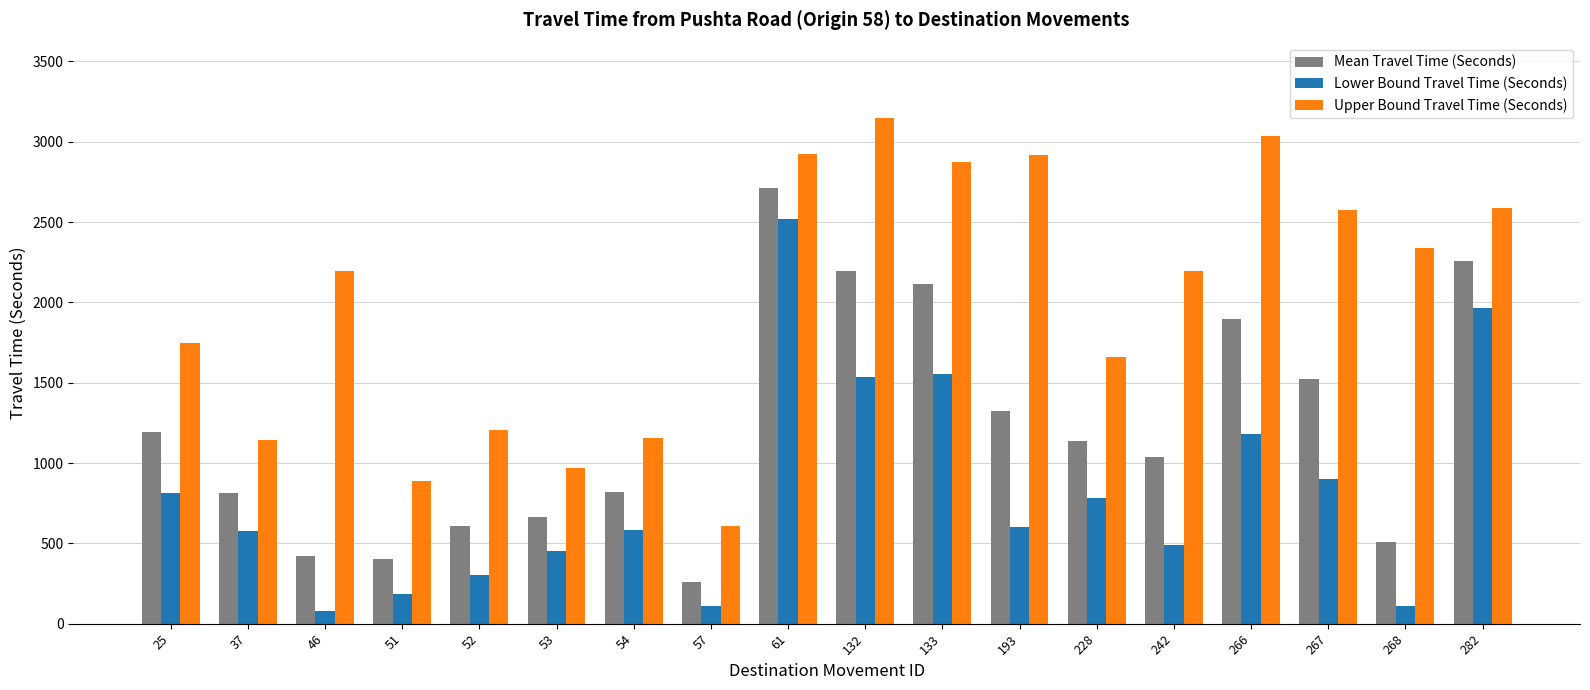

Rank the series at 193 from highest to lowest value.

Upper Bound Travel Time (Seconds), Mean Travel Time (Seconds), Lower Bound Travel Time (Seconds)